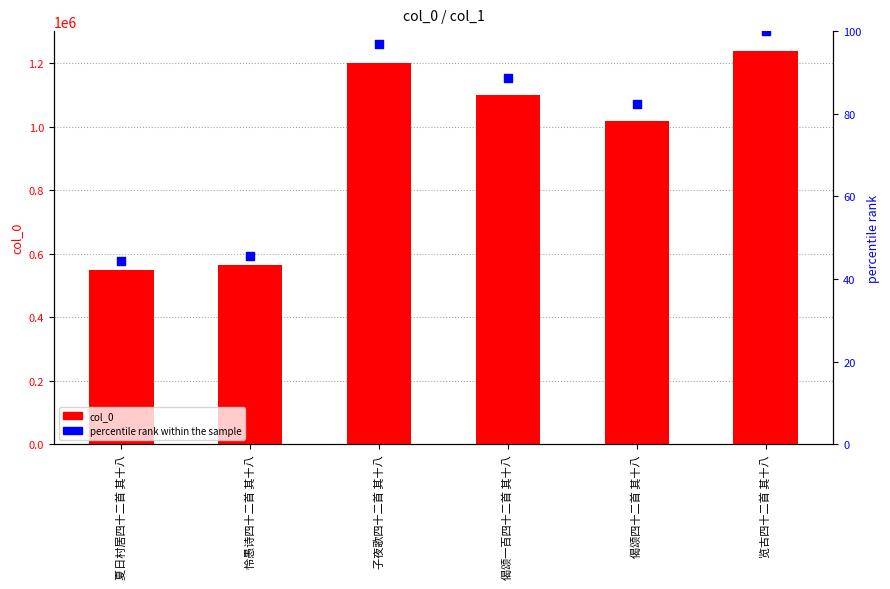

At which category is the sum across all series the highest?

览古四十二首 其十八